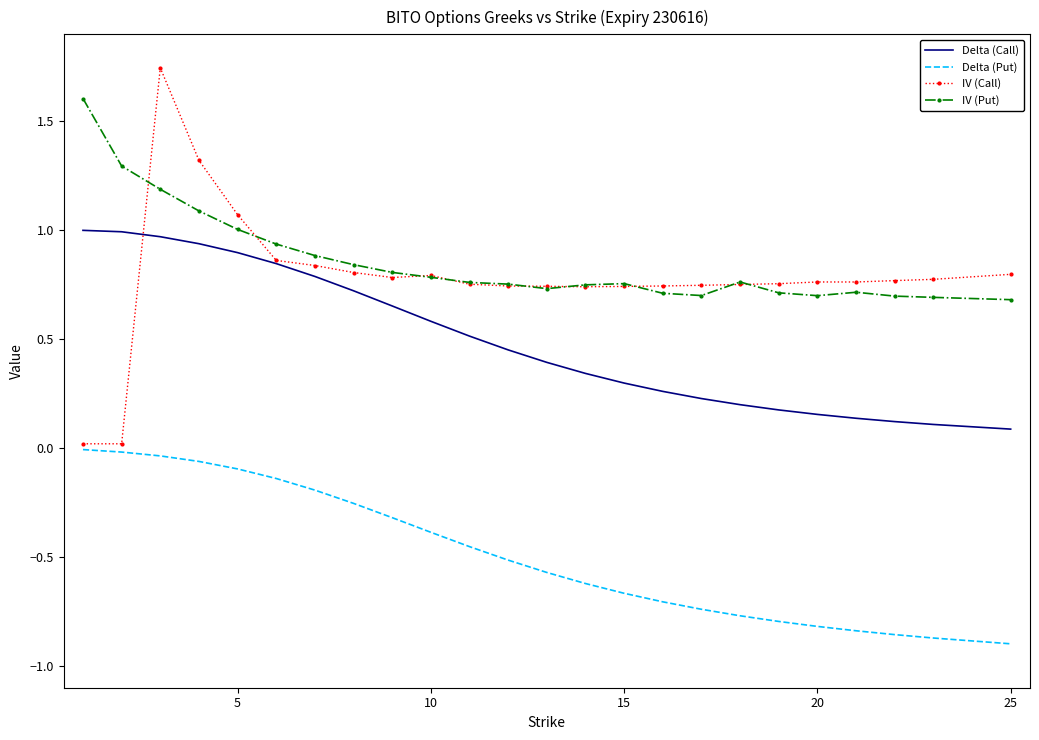

Rank the series by their maximum value, from lowest to highest.

Delta (Put), Delta (Call), IV (Put), IV (Call)